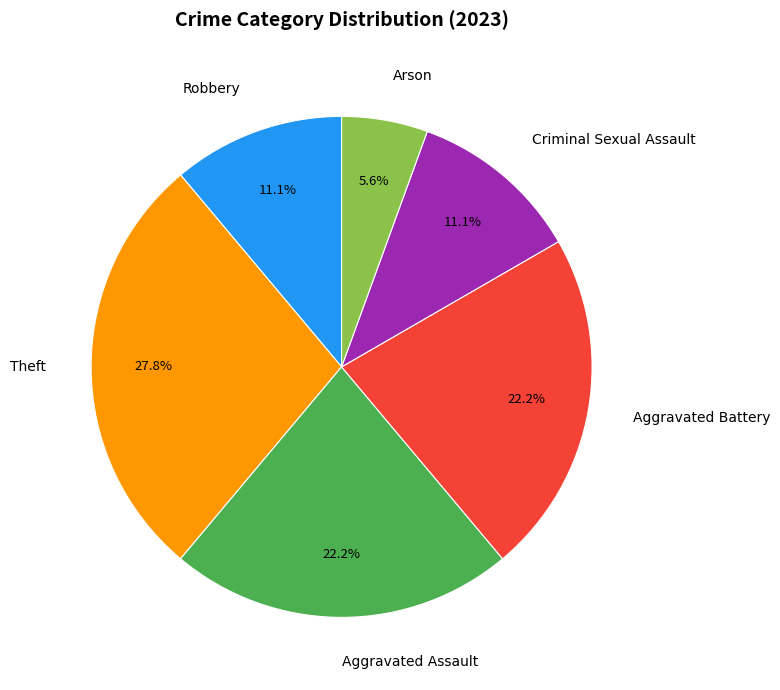

To the nearest percent, what is the difference between the largest and smallest slice percentages?

22%